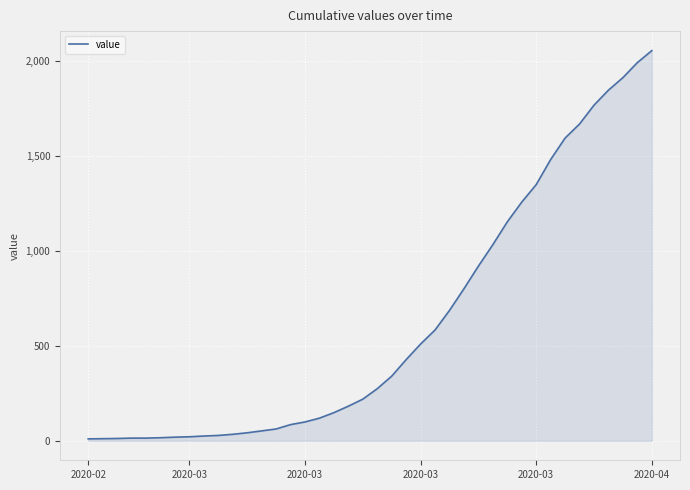

What is the greatest value displayed?

2053